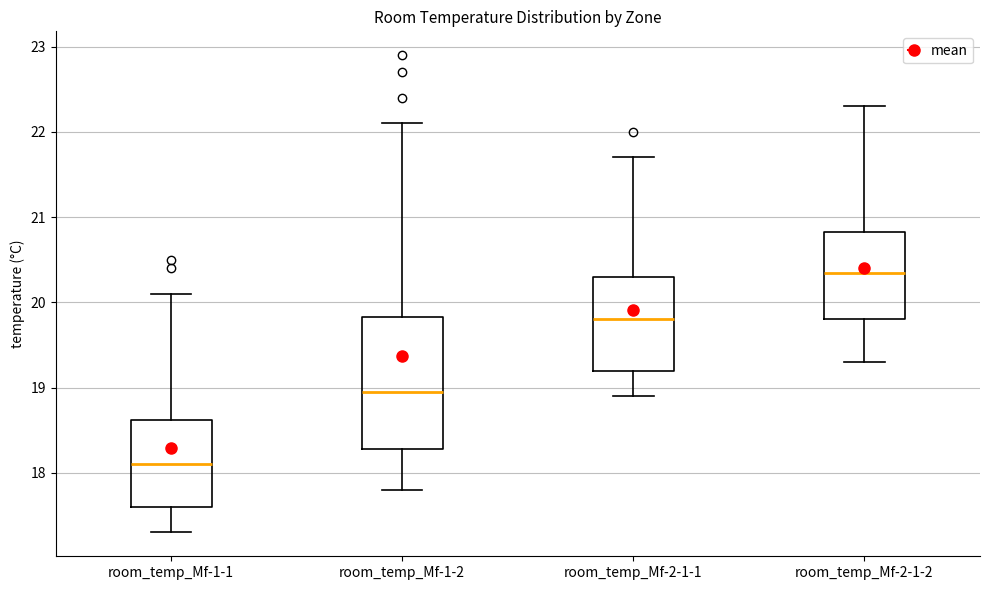

Which box's median line is the lowest?

room_temp_Mf-1-1